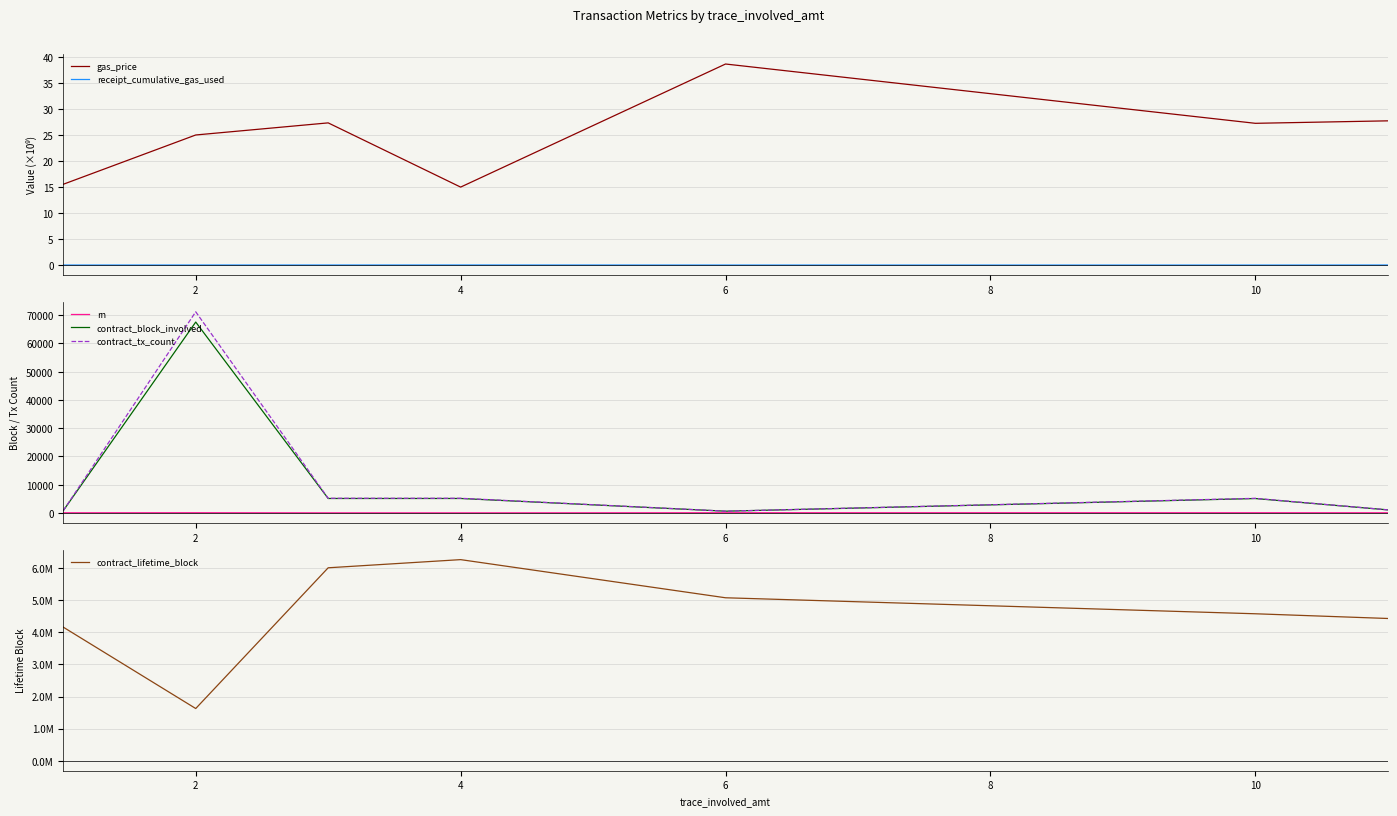

What is the highest value of the contract_block_involved series?

67558